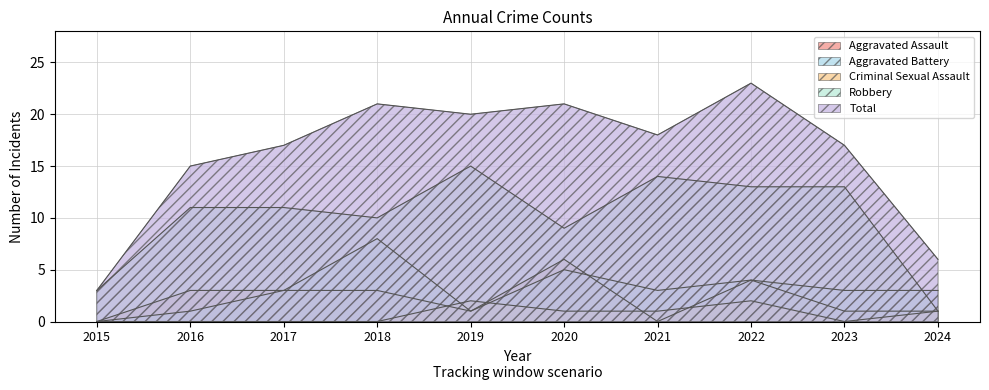

Does the chart display data point markers on the line(s)?

No